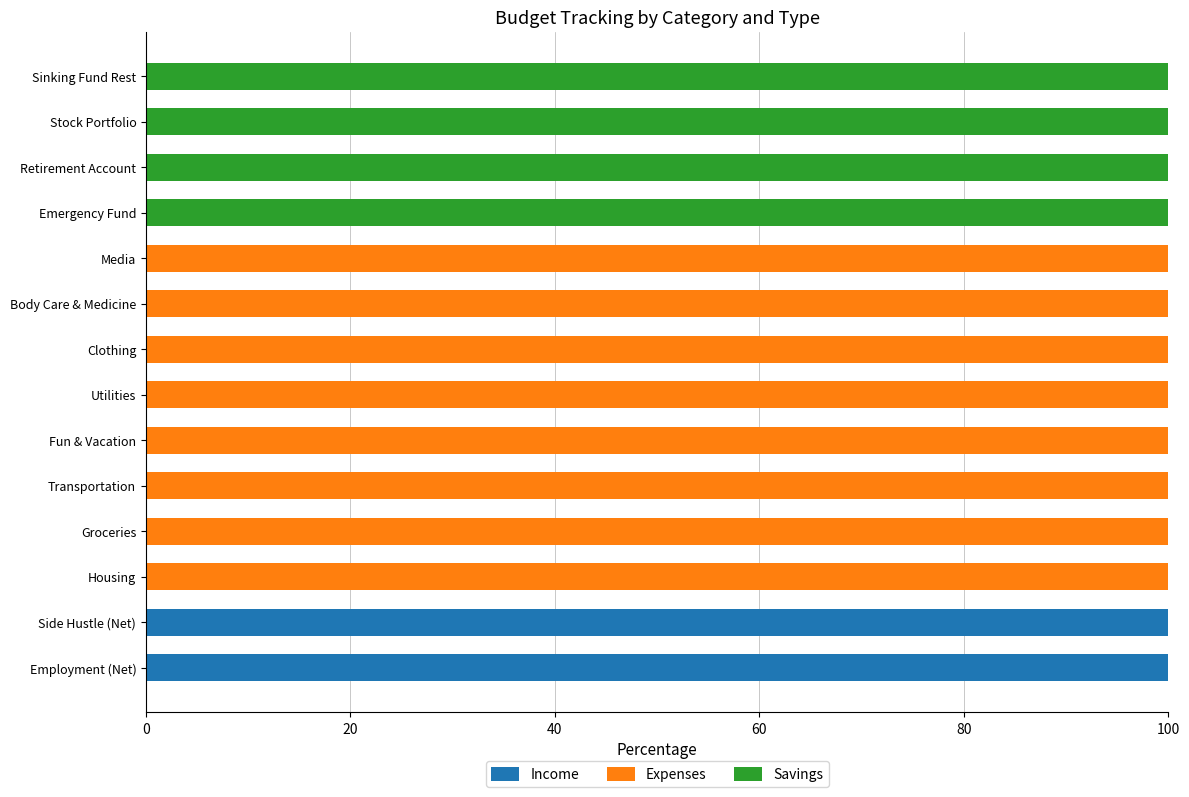

The value of Income at Stock Portfolio is 0. True or false?

True